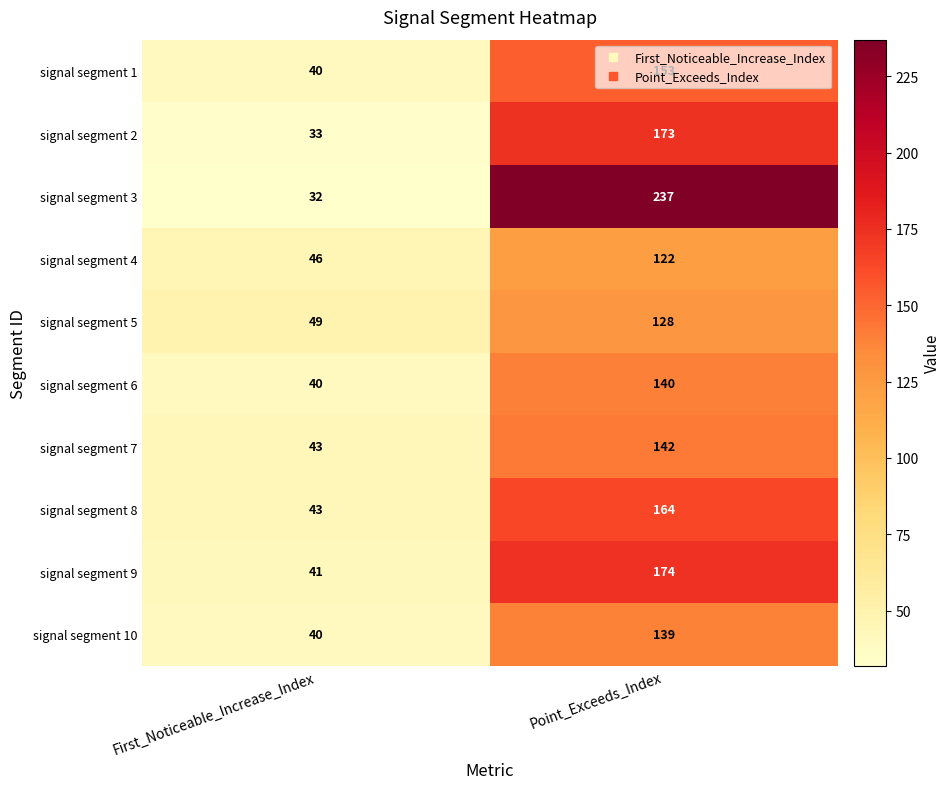

The signal segment 1 series shows 153 at Point_Exceeds_Index. True or false?

True